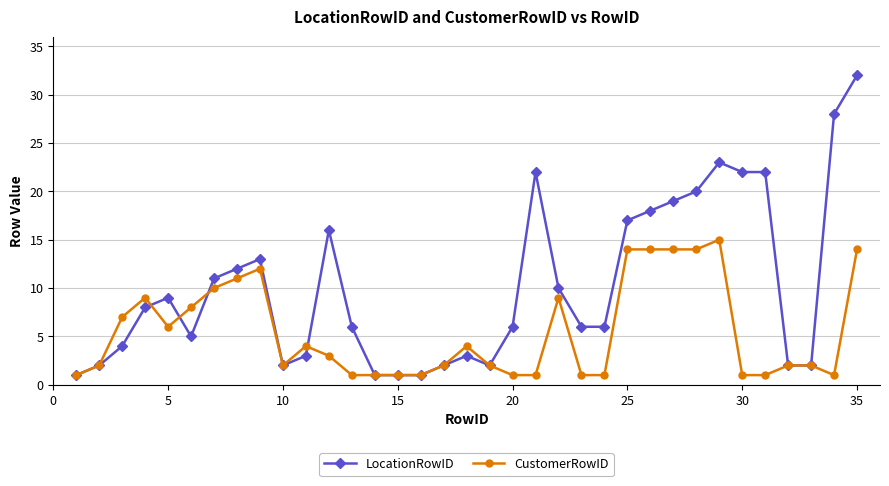

Rank the series by their maximum value, from lowest to highest.

CustomerRowID, LocationRowID